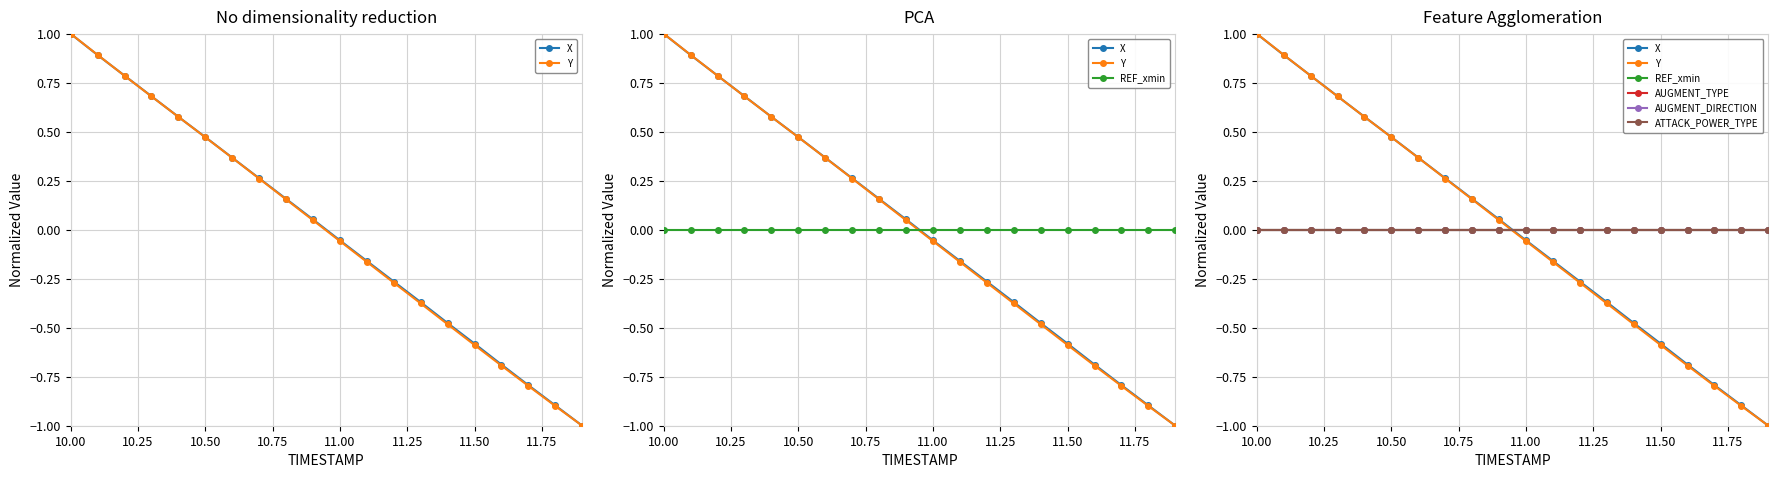

True or false: AUGMENT_TYPE has more than 0 interior local peaks.

False